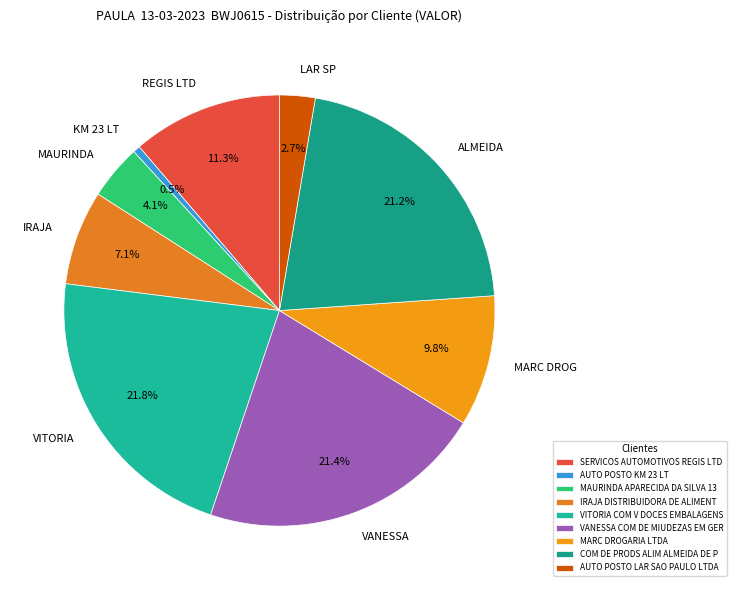

To the nearest percent, what portion does IRAJA DISTRIBUIDORA DE ALIMENT represent?

7%